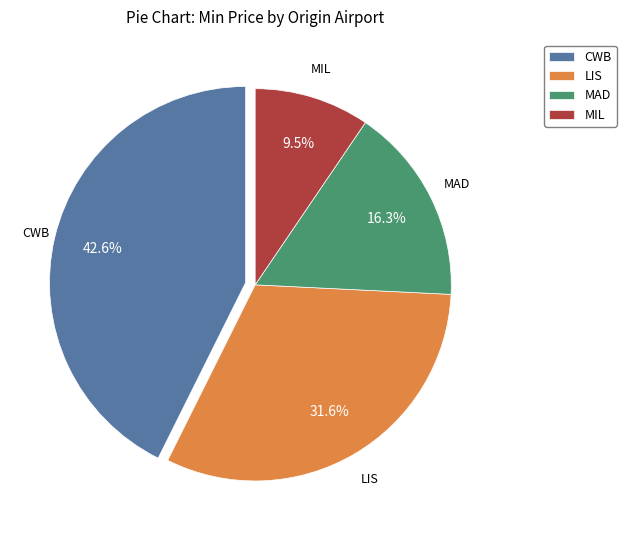

What percentage is NOT represented by MIL?

90.5%